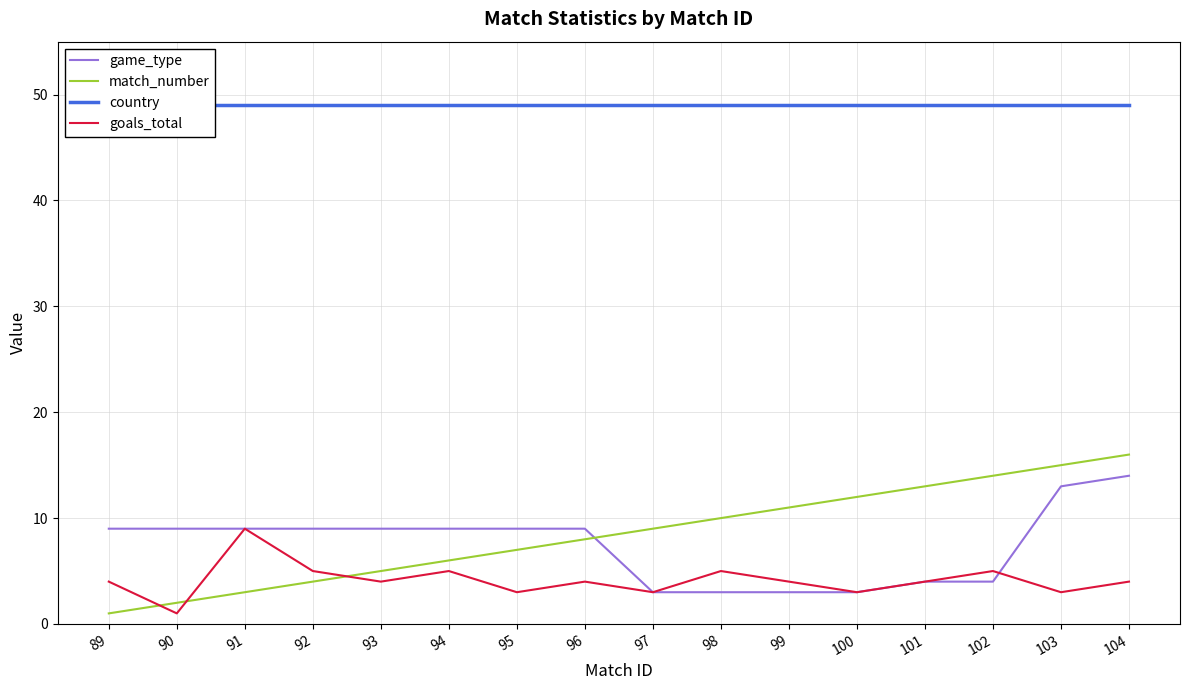

True or false: country and game_type cross at least once.

False